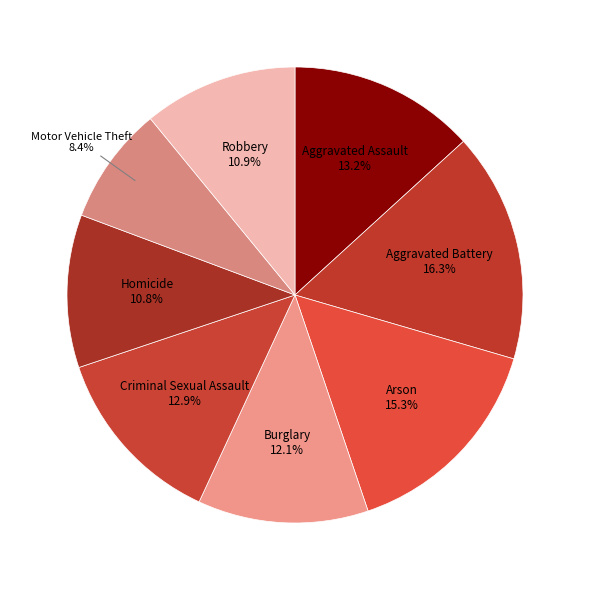

What percentage is the Aggravated Battery slice, to the nearest percent?

16%